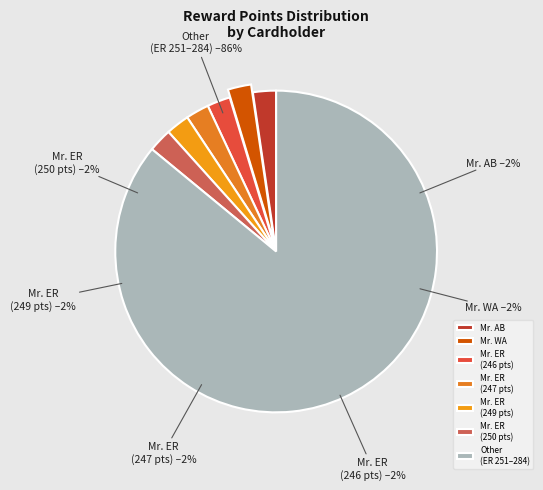

To the nearest percent, what is the average slice percentage?

14%